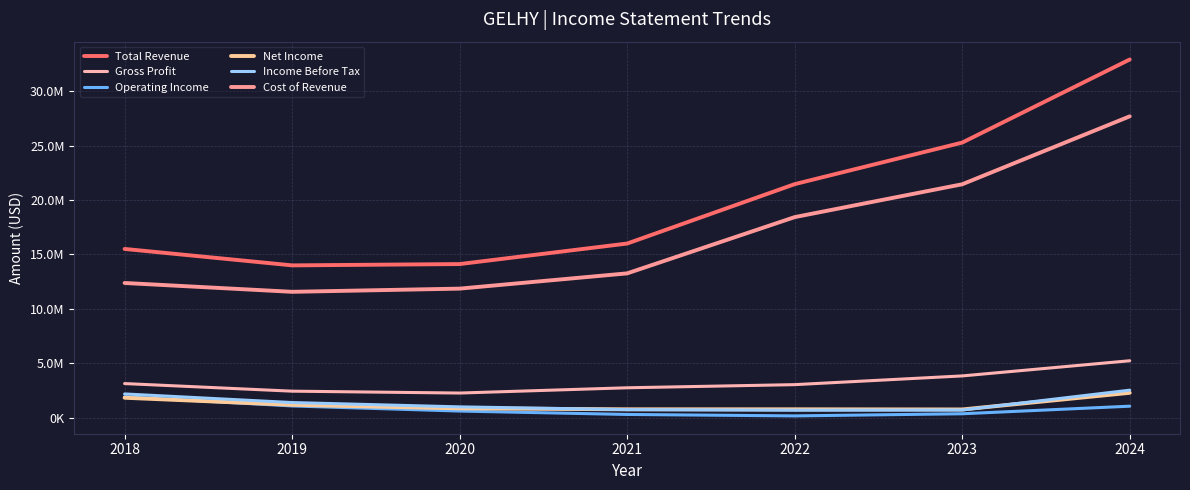

What is the difference between the highest and lowest values at 2024?

31858300